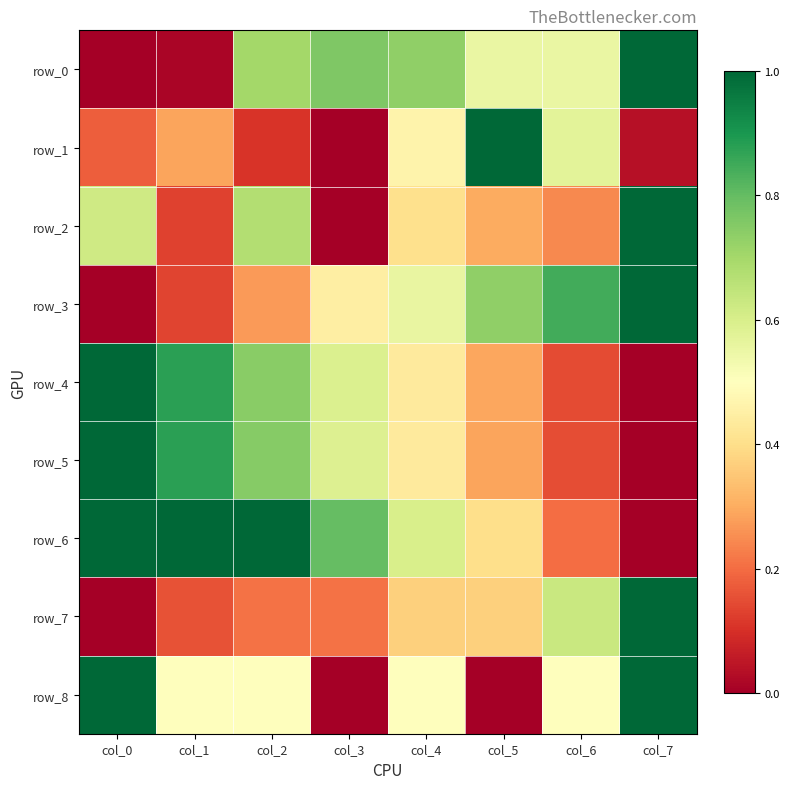

Is it true that row_8 equals 0.0 at col_3?

True